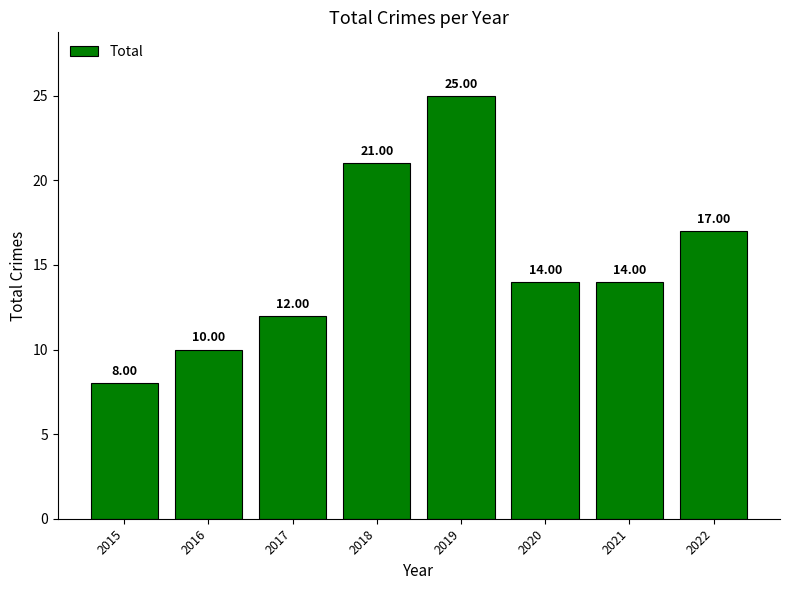

What is the change in value from 2019 to 2021?

-11